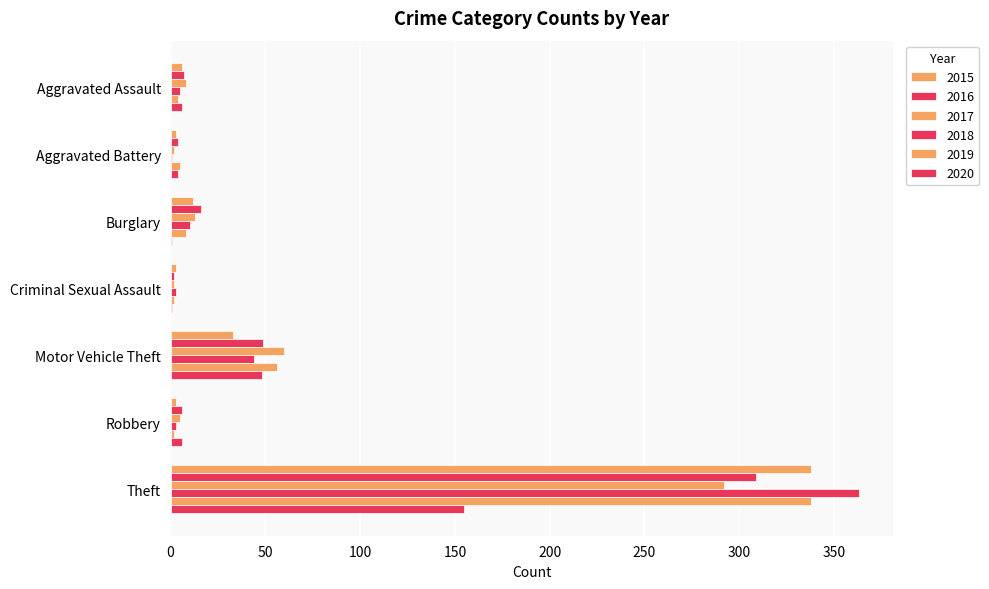

Which series has the largest range (max minus min)?

2018